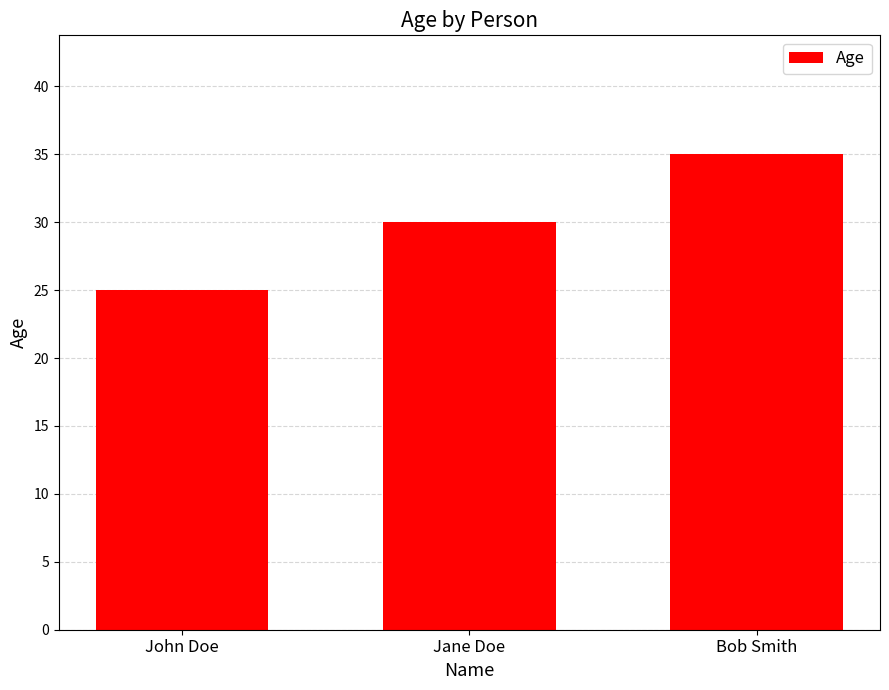

What is the average value?

30